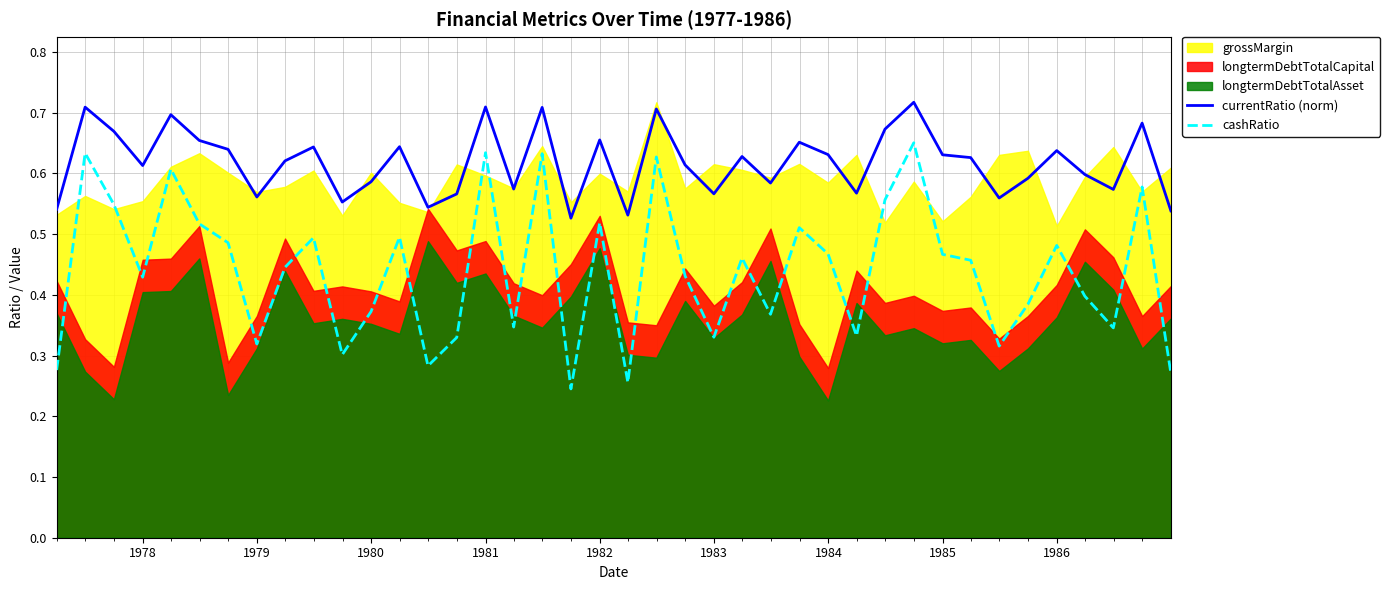

What is the value of the currentRatio (norm) point at the 34th from the left?

0.6